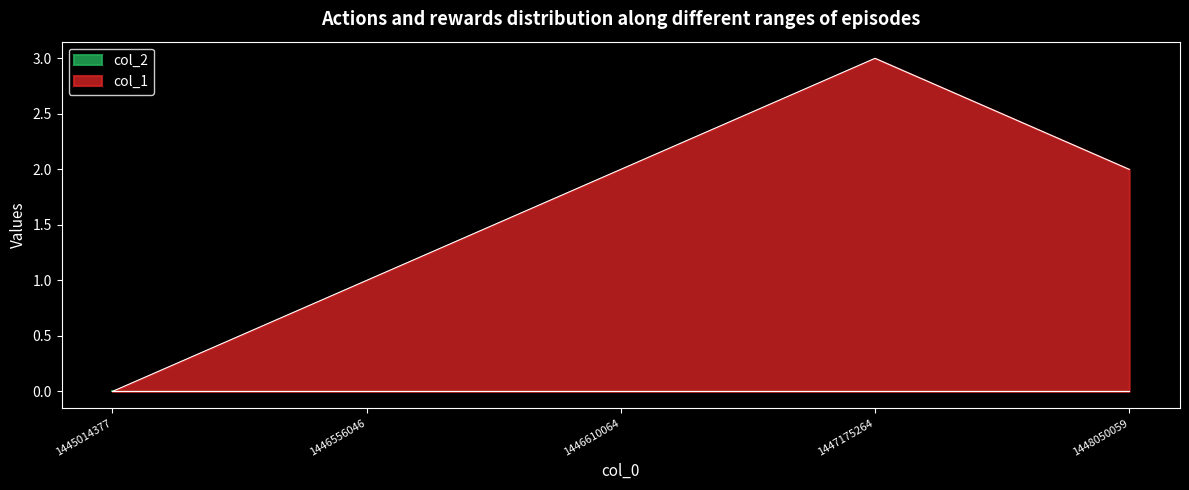

What is the value of the 3rd point from the left?

2